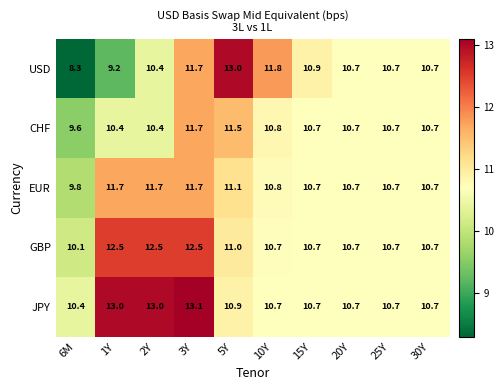

At which category is the sum across all series the highest?

3Y